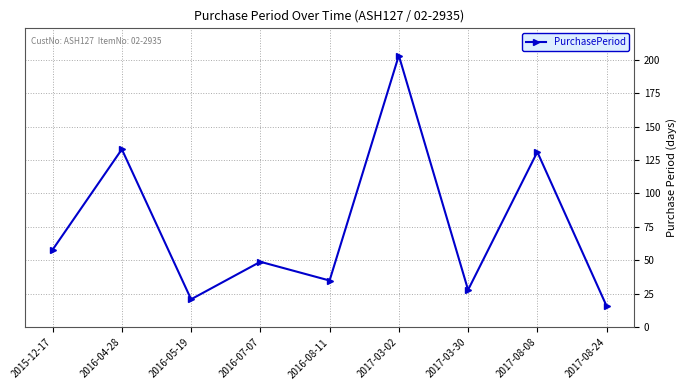

What is the difference between the values at 2017-08-24 and 2016-08-11?

19